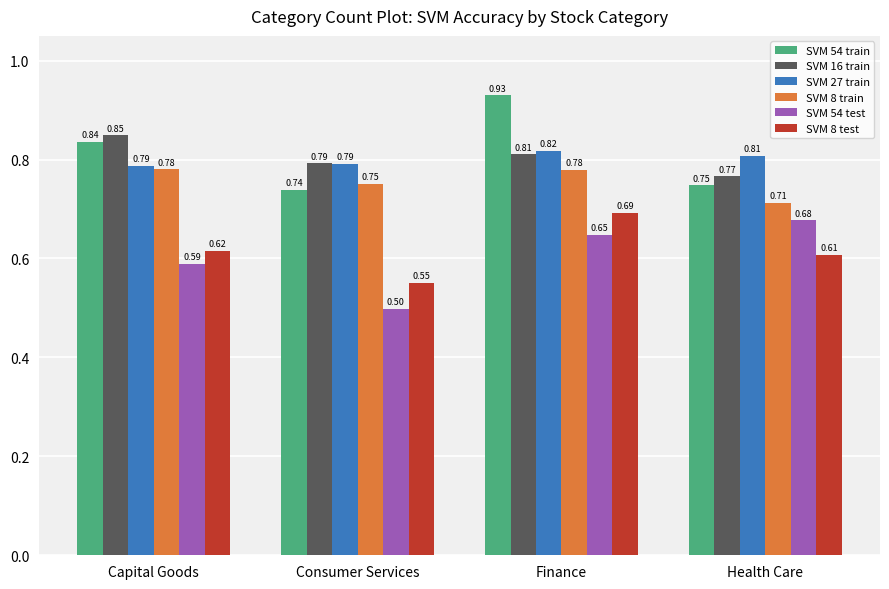

At how many categories does at least one series exceed 0?

4